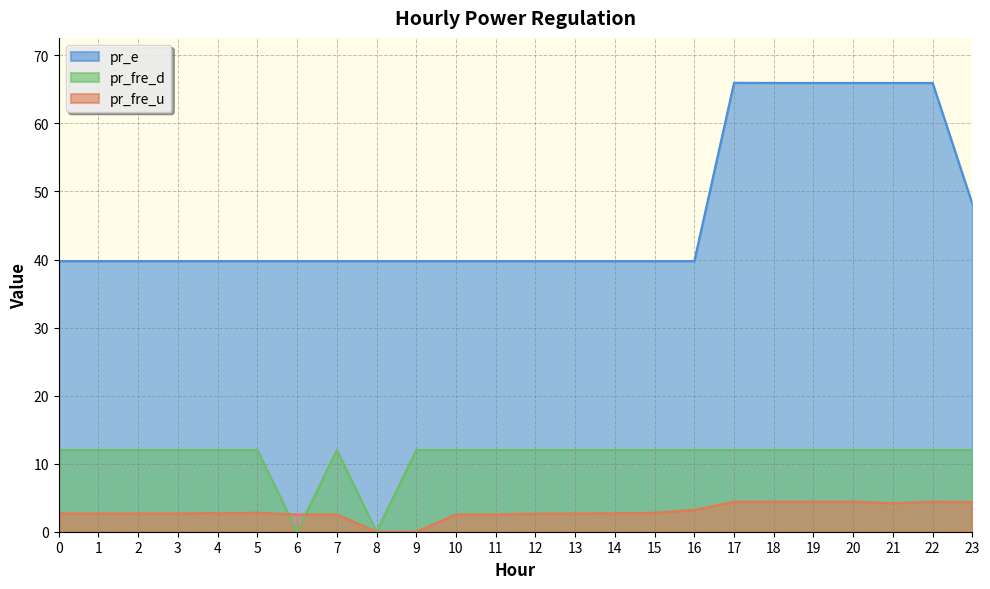

Between 21 and 3, which is larger?

21